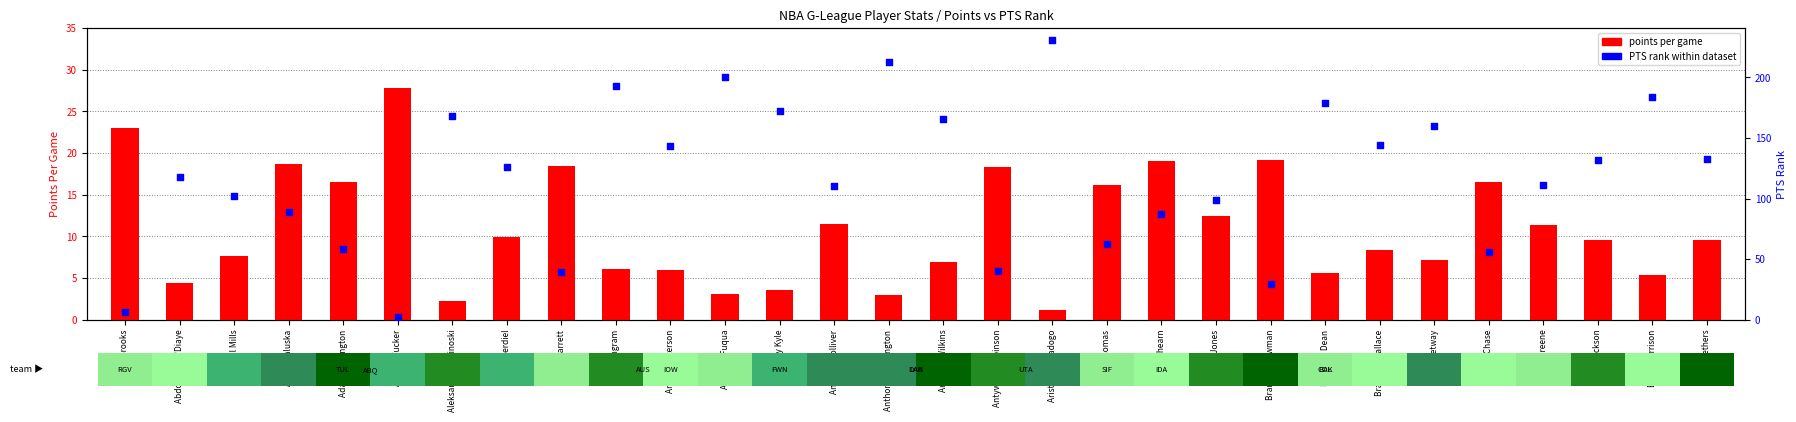

Is the value of points per game at Abdul Mills greater than the value of PTS rank at Brandon Bowman?

No